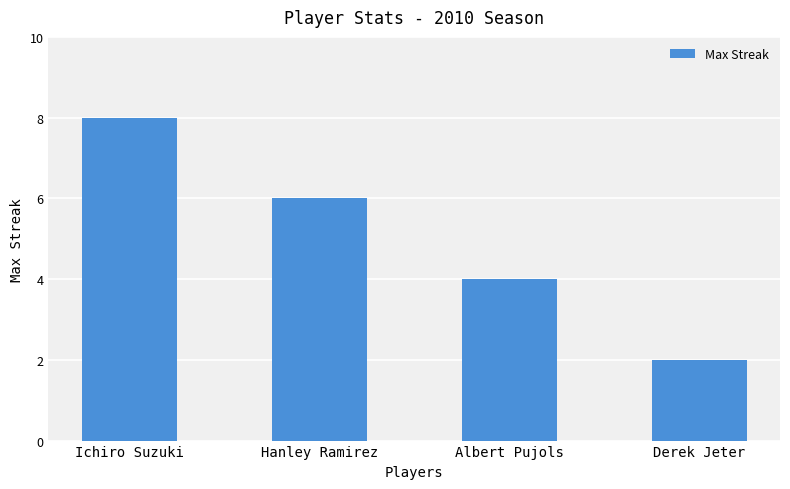

Does the chart contain stacked bars?

No